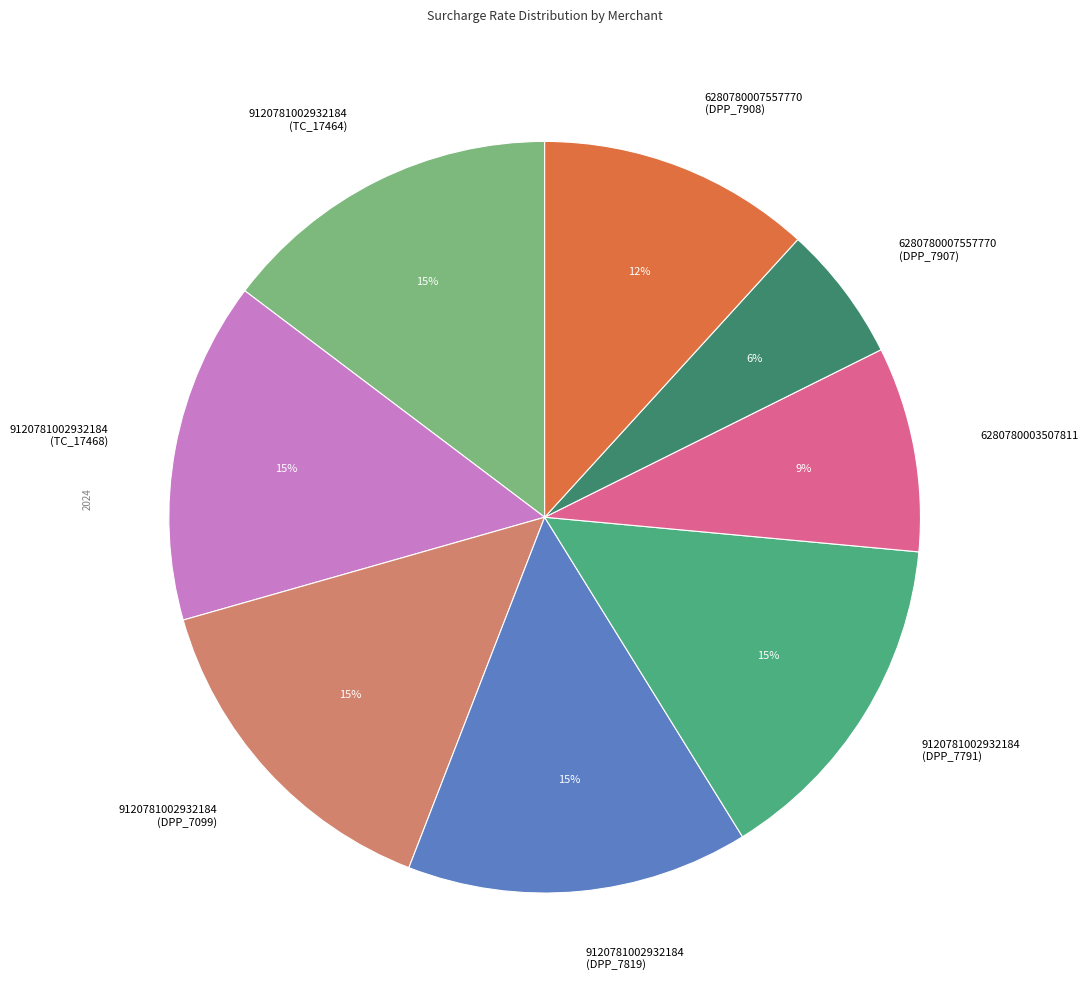

To the nearest percent, what is the difference between the largest and smallest slice percentages?

9%